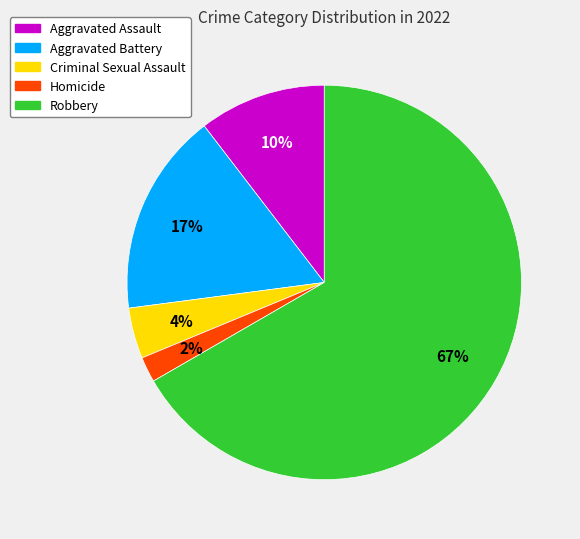

Rank the categories by value from lowest to highest.

Homicide, Criminal Sexual Assault, Aggravated Assault, Aggravated Battery, Robbery